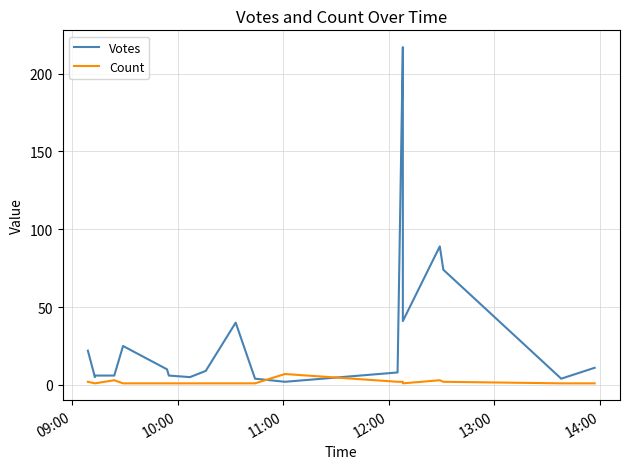

What is the maximum value shown in the chart?

217